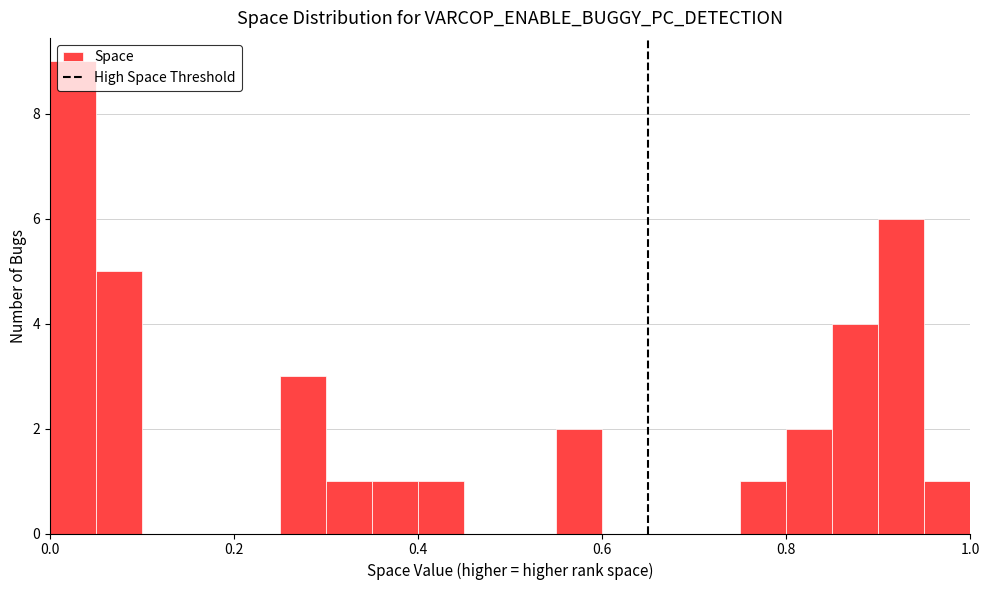

Around what value on the x-axis is the tallest bar? Give the approximate position of its centre, as read against the axis.

0.02